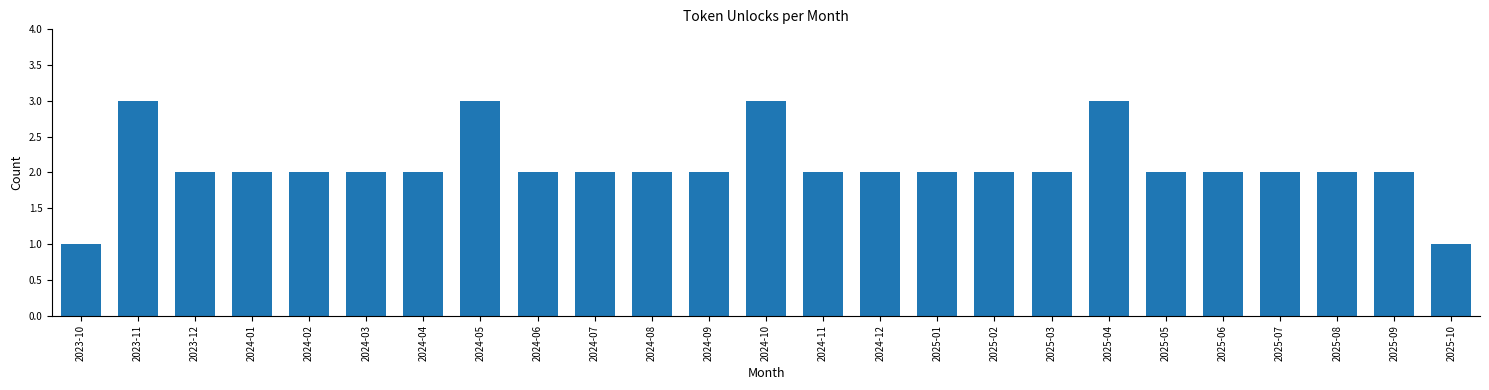

Reading left to right, extract all data points from this chart.

2023-10=1	2023-11=3	2023-12=2	2024-01=2	2024-02=2	2024-03=2	2024-04=2	2024-05=3	2024-06=2	2024-07=2	2024-08=2	2024-09=2	2024-10=3	2024-11=2	2024-12=2	2025-01=2	2025-02=2	2025-03=2	2025-04=3	2025-05=2	2025-06=2	2025-07=2	2025-08=2	2025-09=2	2025-10=1